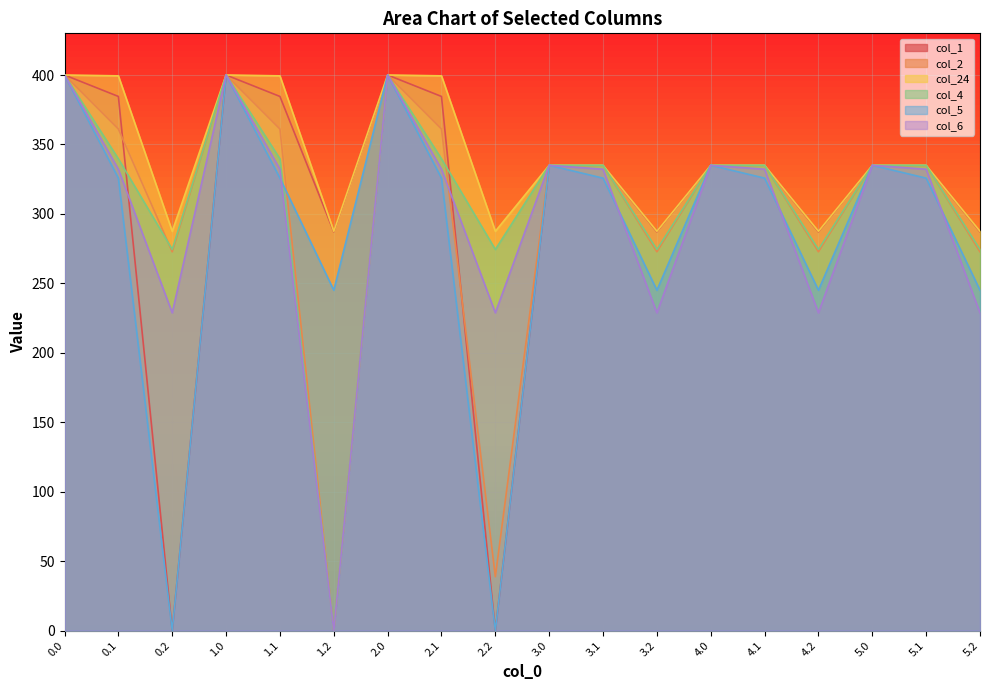

In col_24, how many points are lower than both neighbors (excluding endpoints)?

5